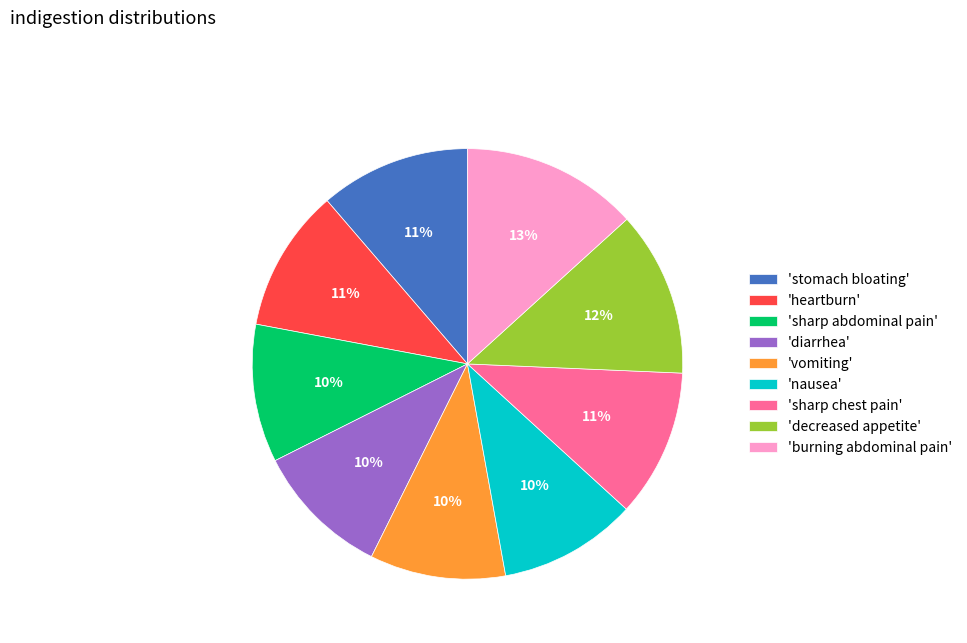

Combined, do 'sharp chest pain' and 'heartburn' account for over 50%?

No